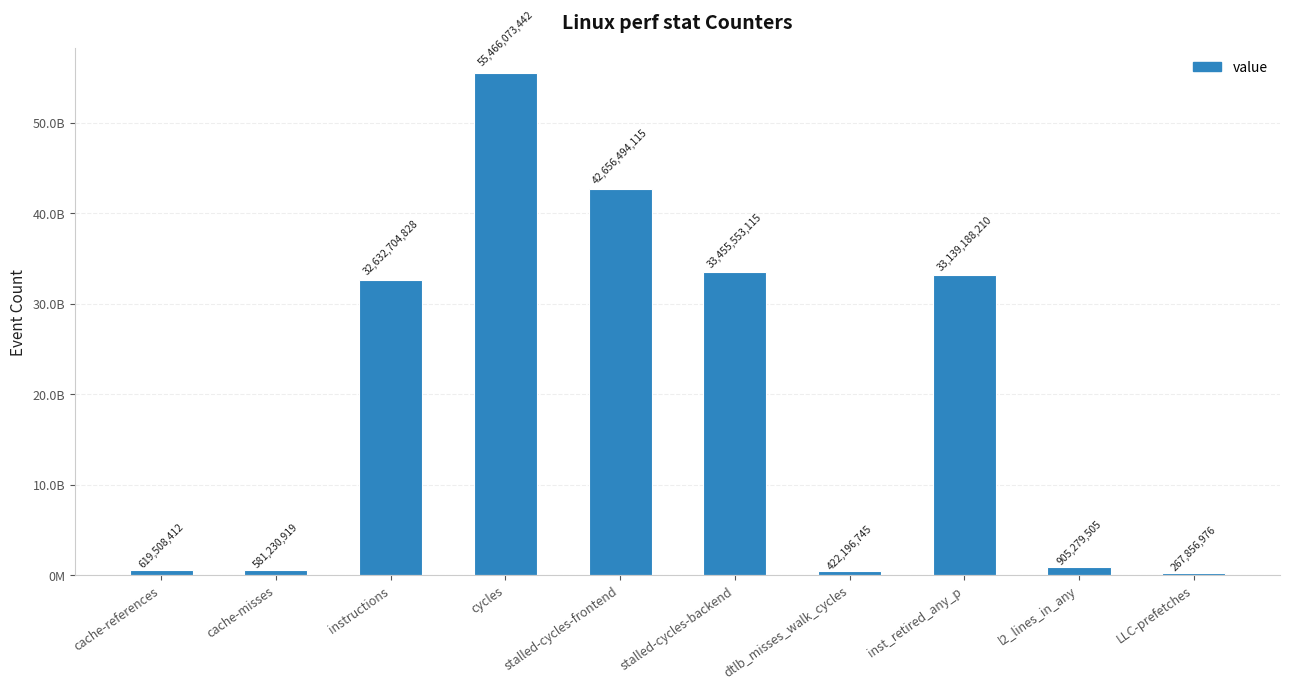

What is the greatest value displayed?

55466073442